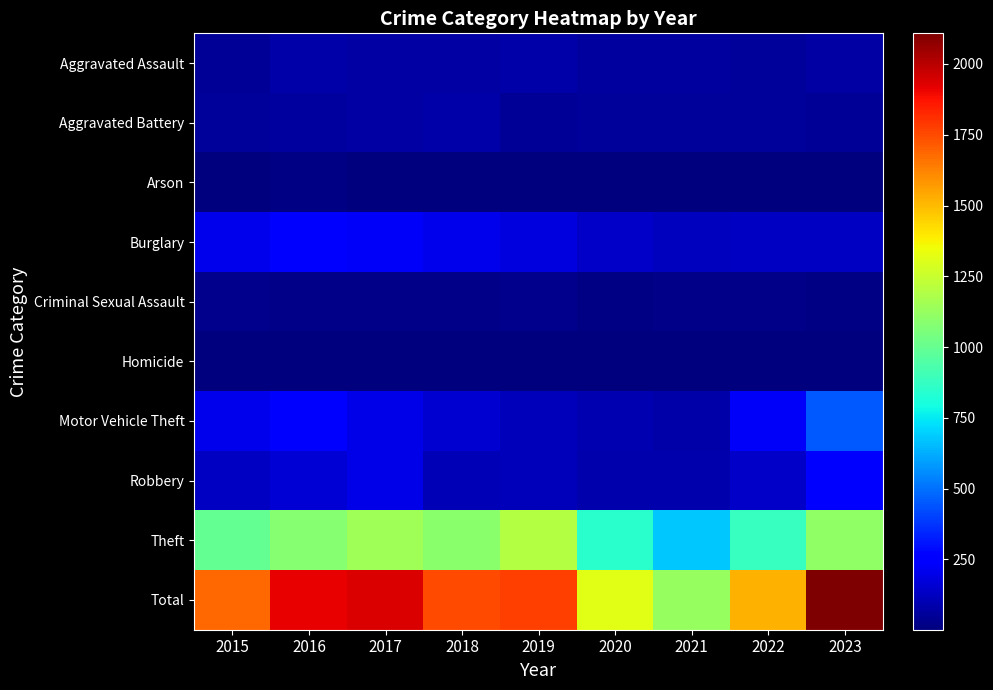

At how many categories does at least one series exceed 940?

9